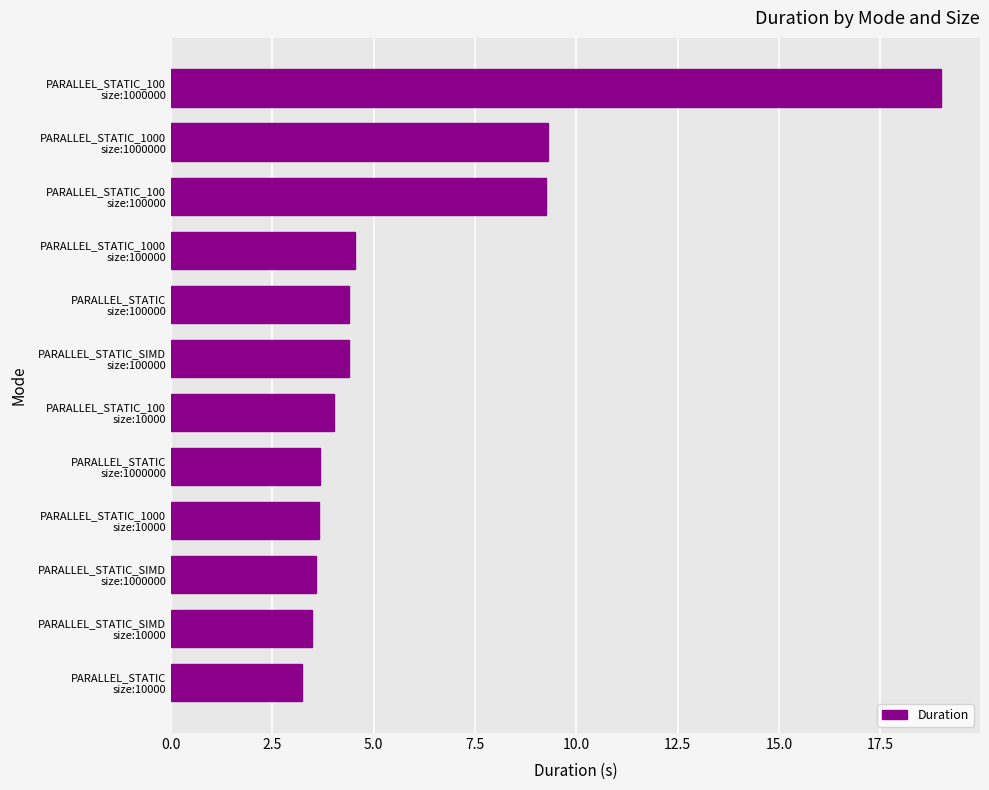

What is the average value?

6.0